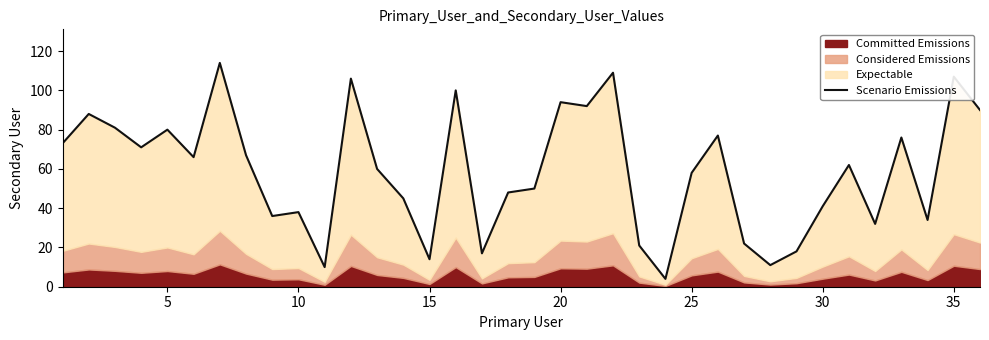

What is the maximum value shown in the chart?

114